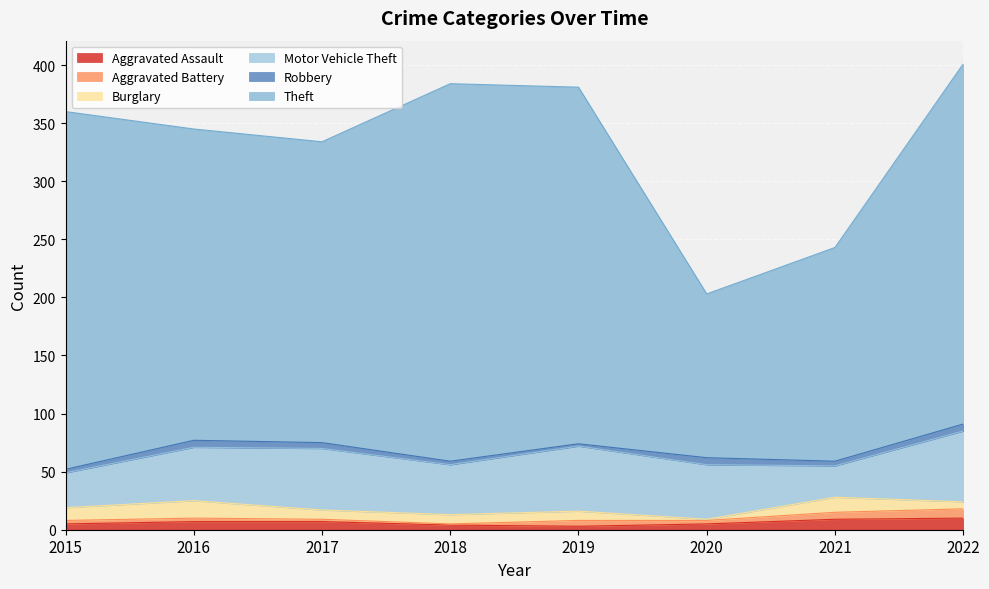

What are all the series names shown in the legend?

Aggravated Assault, Aggravated Battery, Burglary, Motor Vehicle Theft, Robbery, Theft